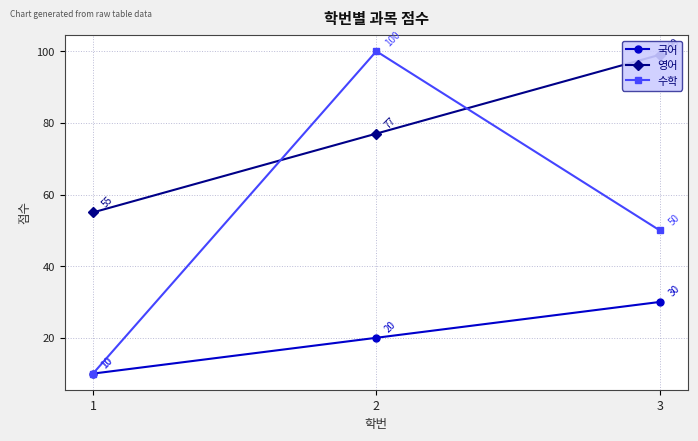

How many lines are shown in the chart?

3